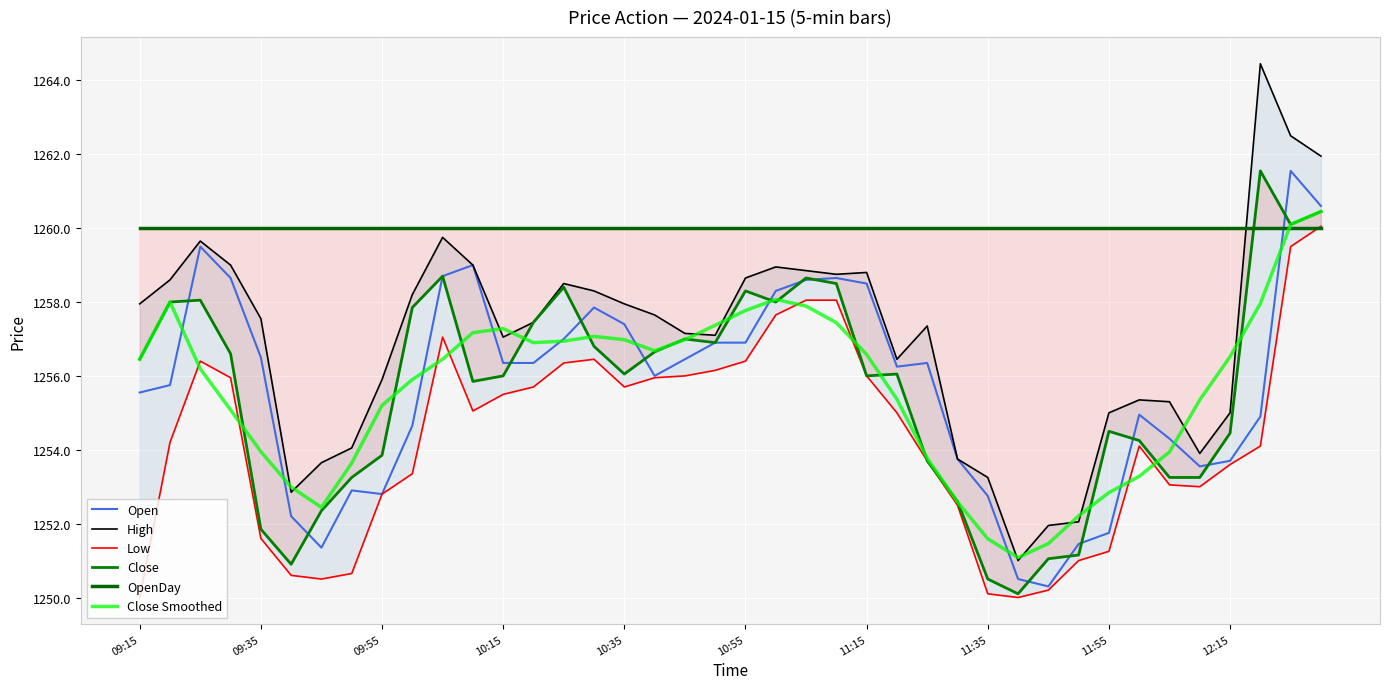

The Open series shows 1257.4 at 10:35. True or false?

True